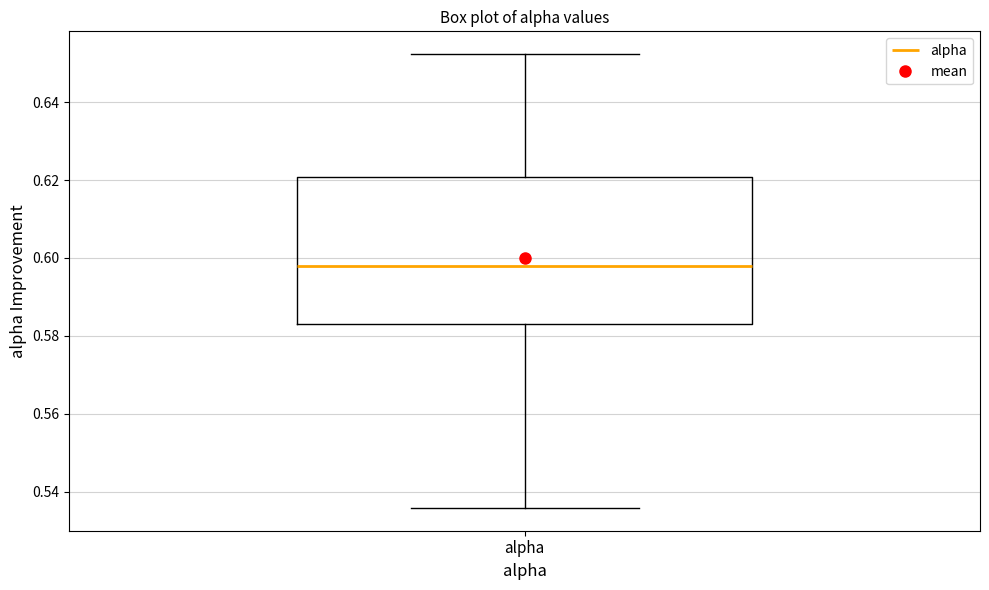

Transcribe this box plot: give where the median line is, the range the box spans, and where the two whiskers end, as read against the y-axis. The values are not printed on the chart, so give them approximately, as read against the axis.

median 0.598, box 0.582 to 0.620, whiskers 0.536 to 0.652